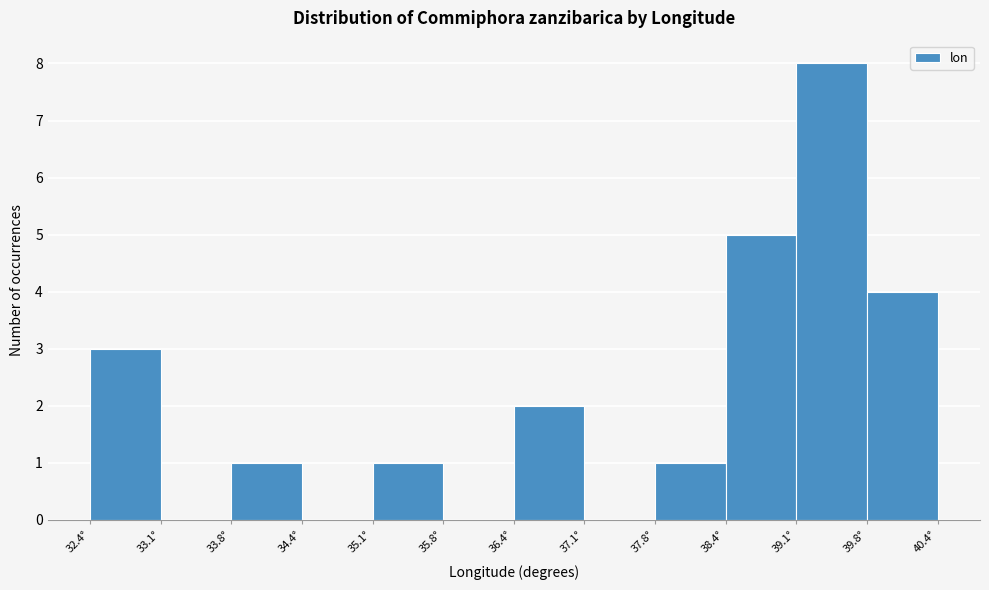

What is the height of the bar covering 39.8 to 40.4 on the x-axis? Neither the bar edges nor the heights are printed on the chart, so give them approximately, as read against the axes.

4